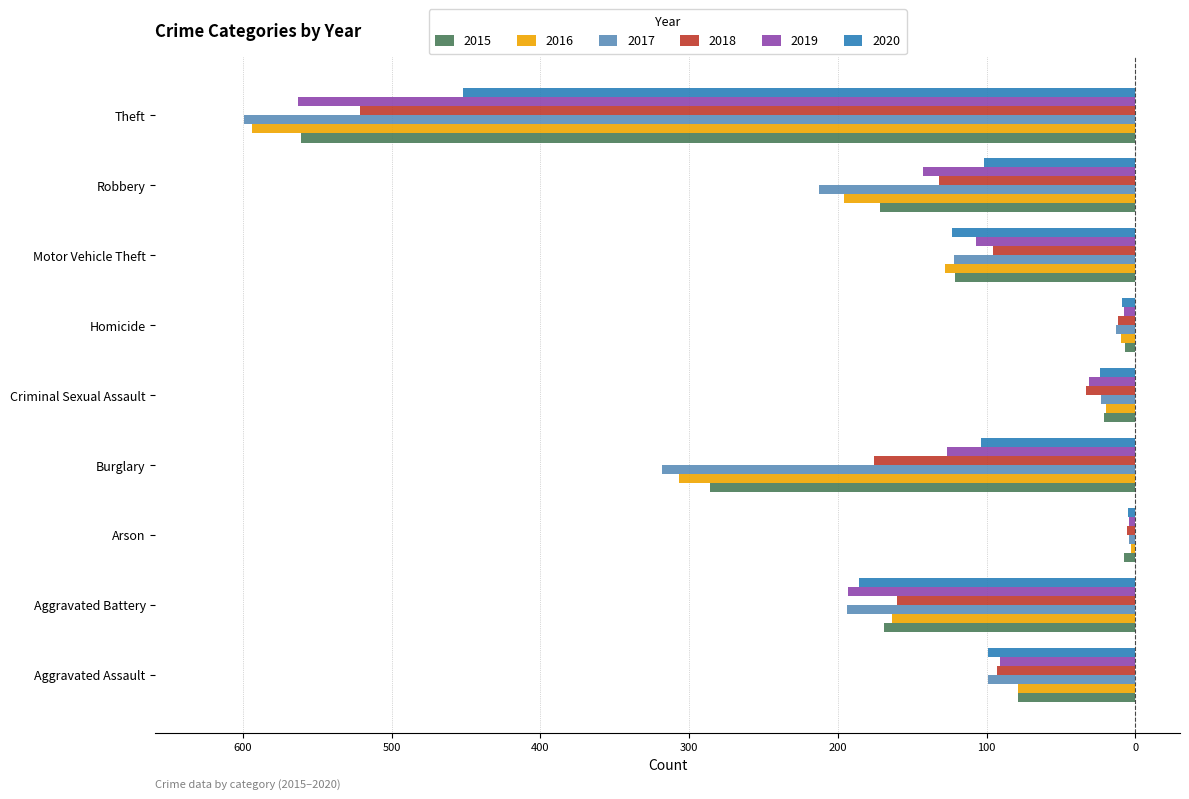

What are all the series names shown in the legend?

2015, 2016, 2017, 2018, 2019, 2020